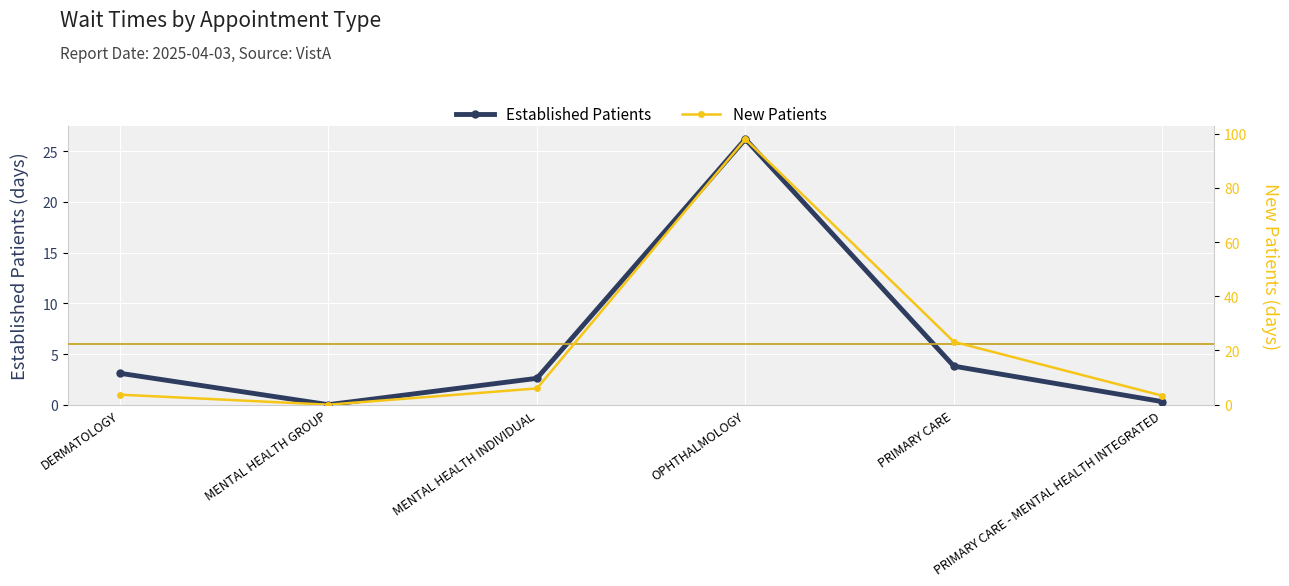

Where is the first local minimum for New Patients?

MENTAL HEALTH GROUP